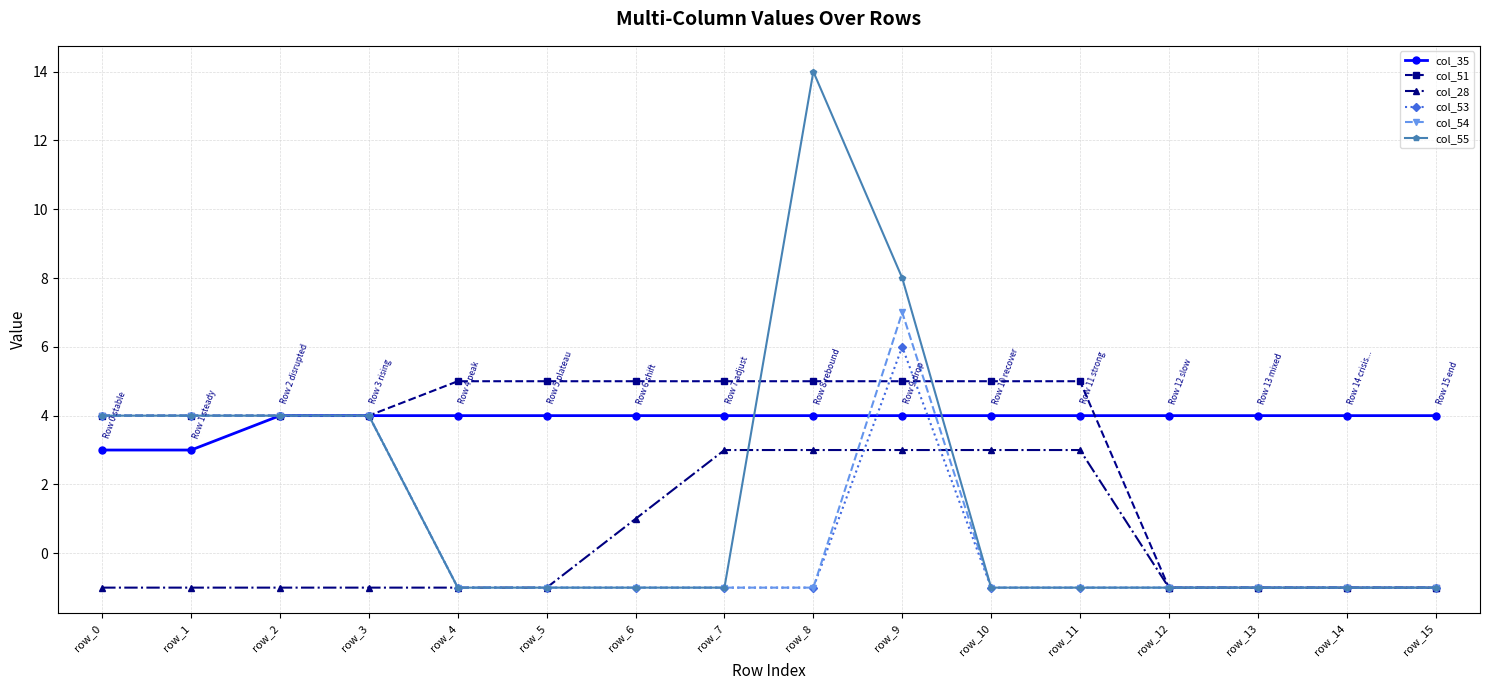

List the series in order of their peak value, lowest first.

col_28, col_35, col_51, col_53, col_54, col_55